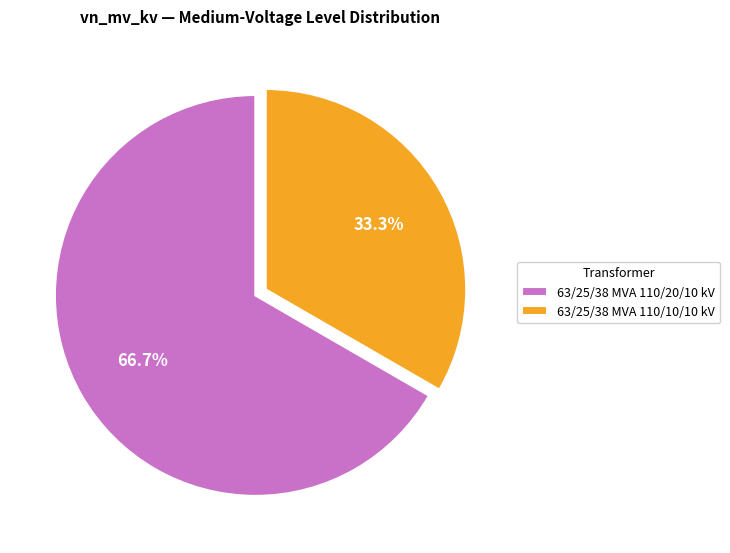

How much of the chart is everything except 63/25/38 MVA 110/10/10 kV?

66.7%